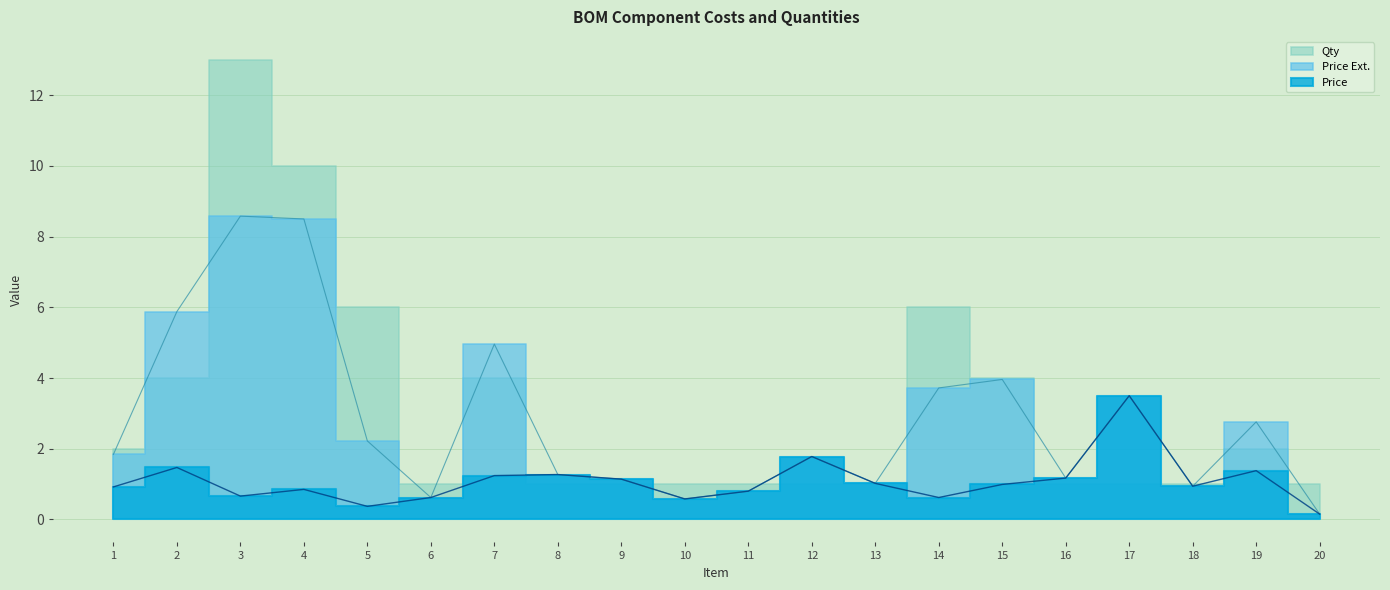

What is the sum of all Price values?

21.5